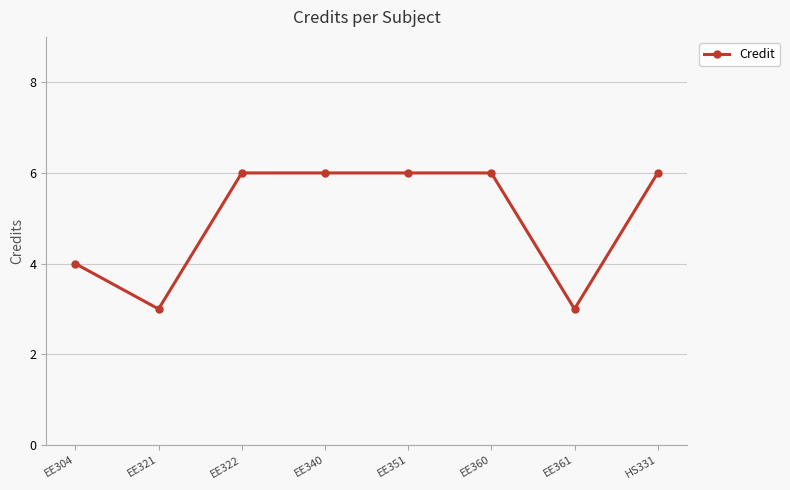

Reading left to right, list all the values displayed in this chart.

EE304=4	EE321=3	EE322=6	EE340=6	EE351=6	EE360=6	EE361=3	HS331=6